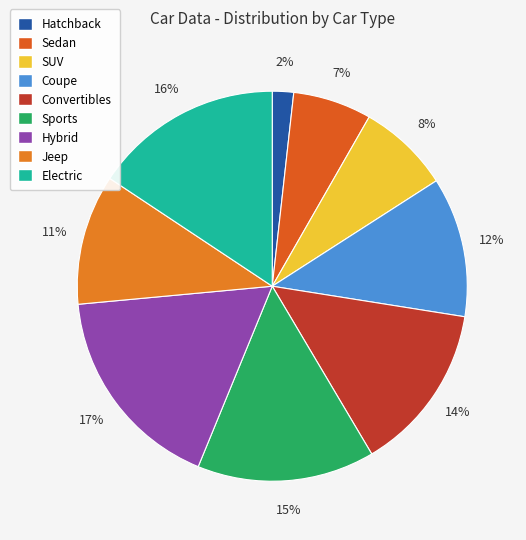

Rank the categories by value from highest to lowest.

Hybrid, Electric, Sports, Convertibles, Coupe, Jeep, SUV, Sedan, Hatchback